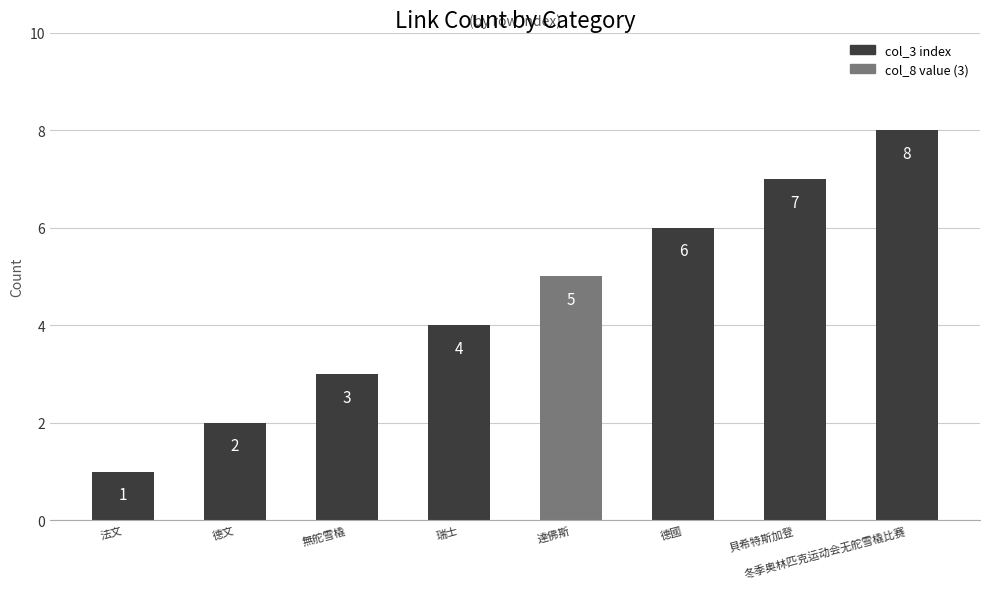

The value at 冬季奥林匹克运动会无舵雪橇比赛 is 13. True or false?

False